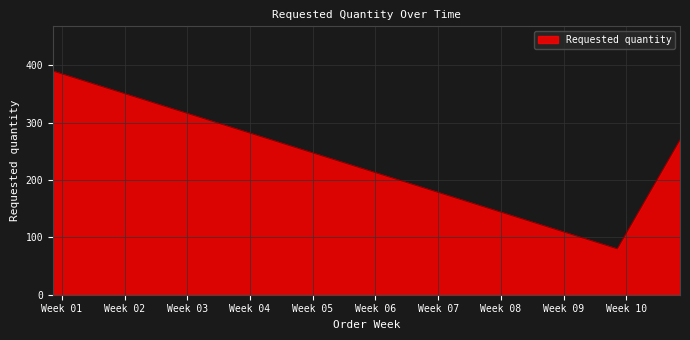

What is the maximum value shown in the chart?

390